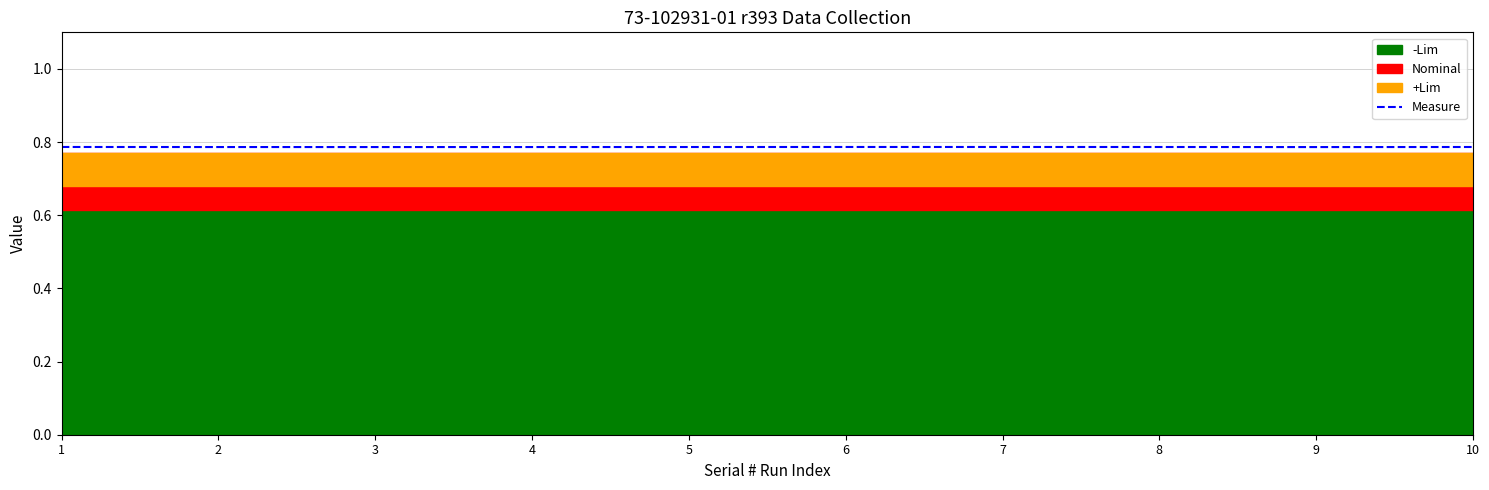

The value of Measure at 5 is 0.5. True or false?

False